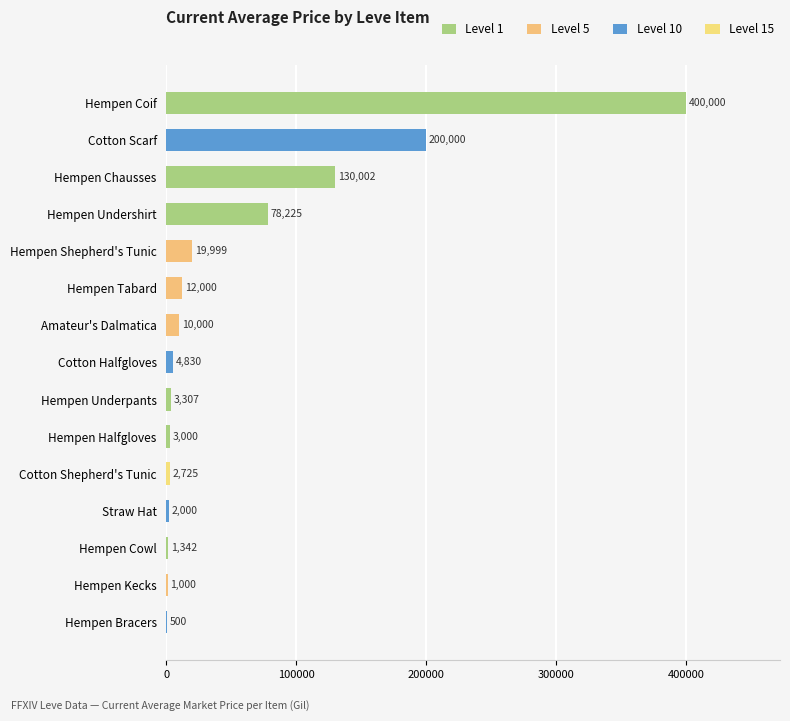

Are the bars horizontal?

Yes